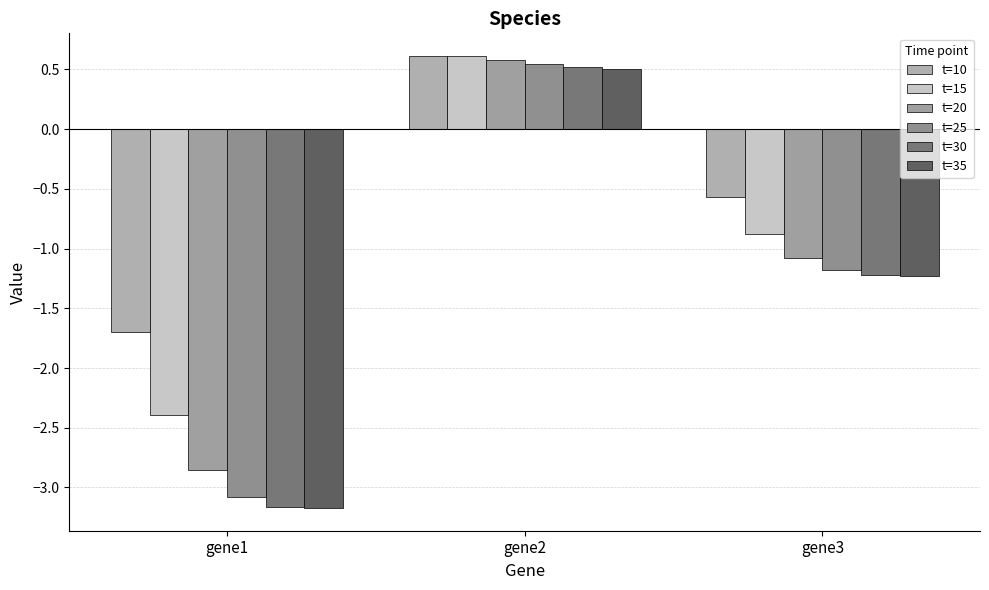

Does the chart contain any negative values?

Yes